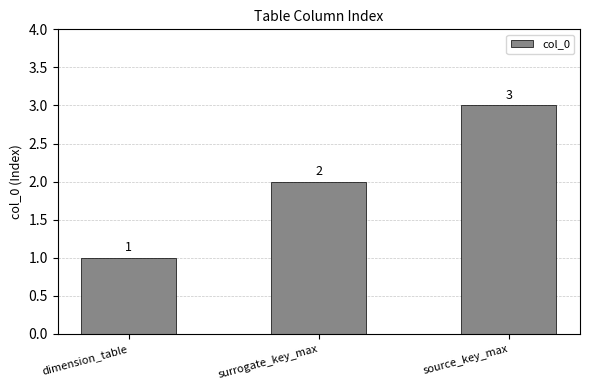

At which category does the chart reach its minimum across all series?

dimension_table